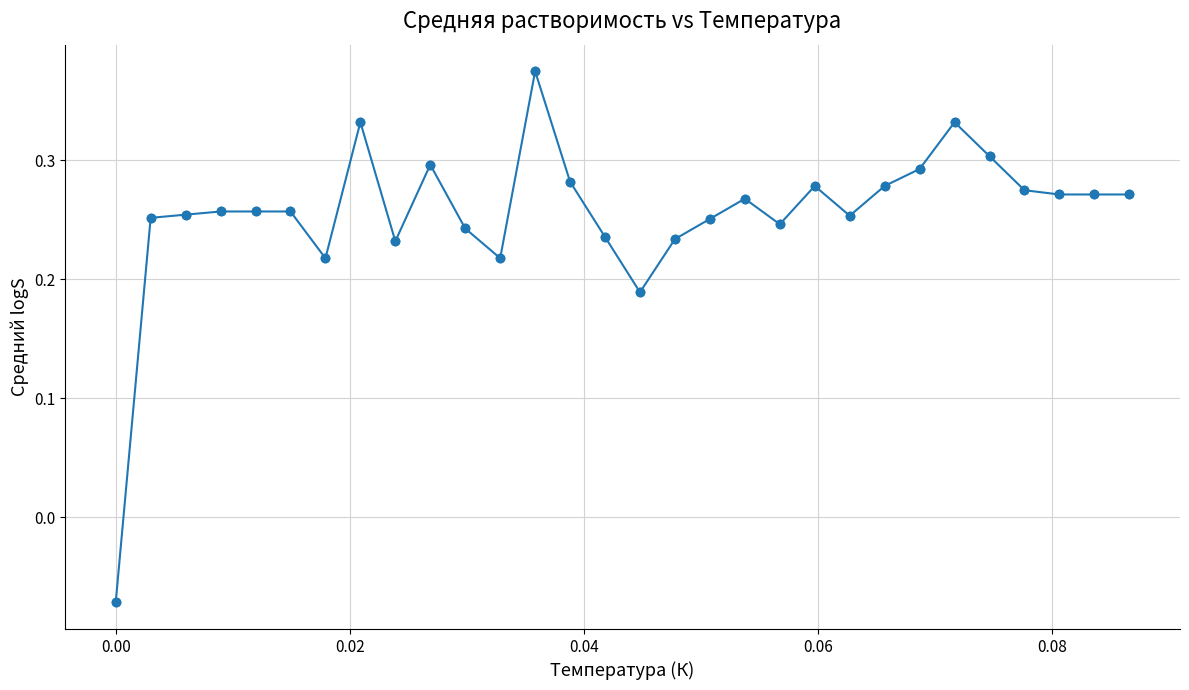

True or false: the data has more than 0 interior local peaks.

True